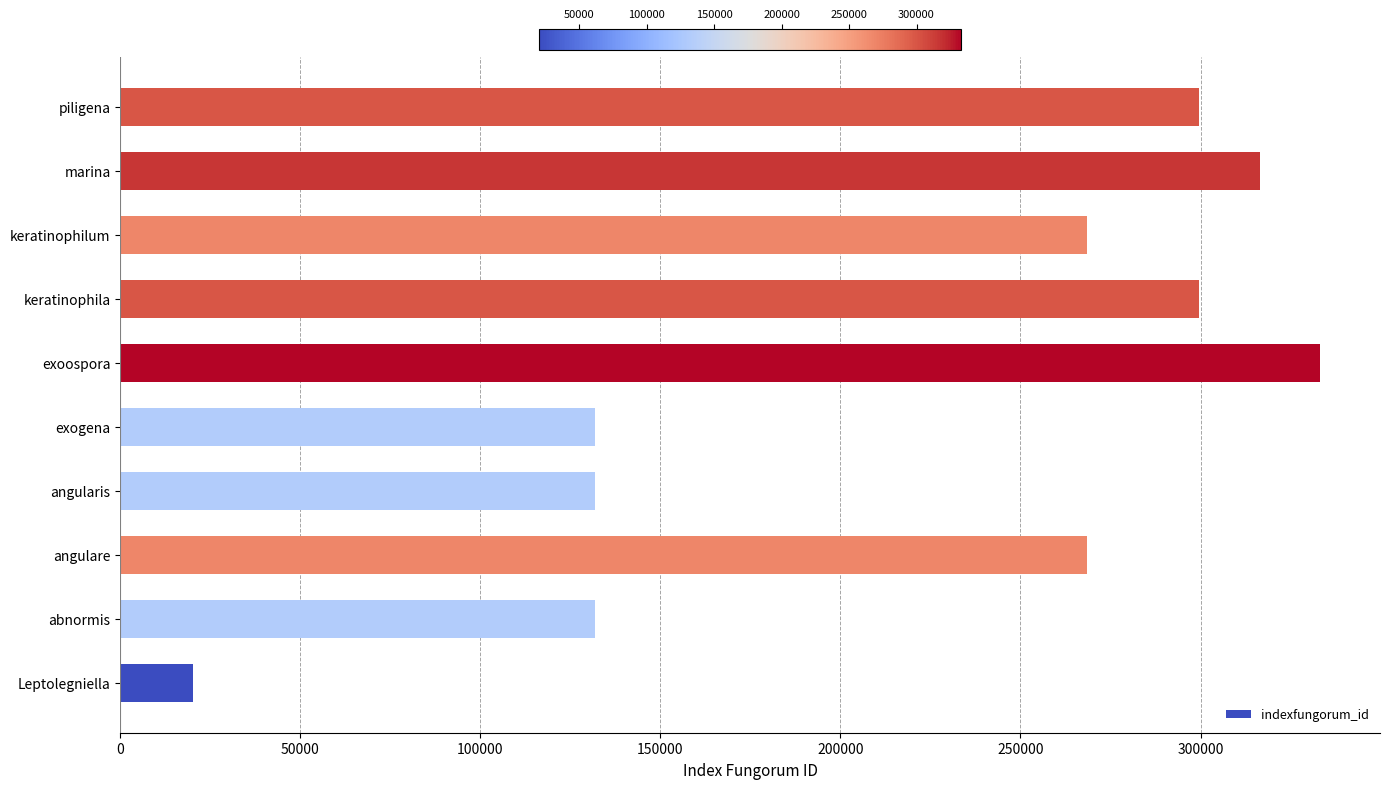

What is the ratio of the value at keratinophila to the value at angulare?

1.1